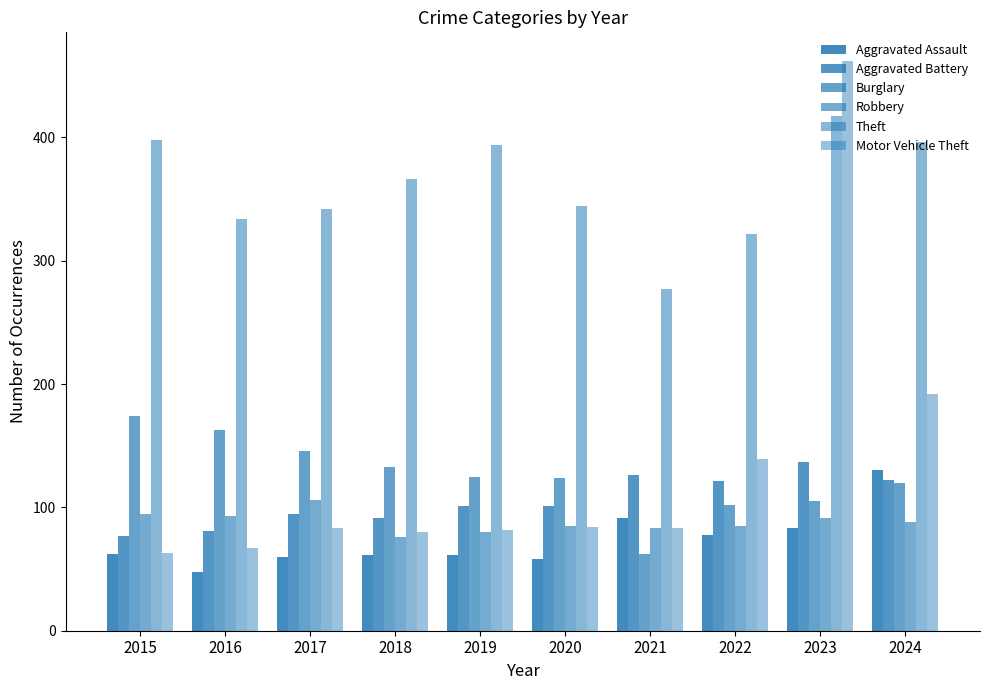

The Robbery series shows 80 at 2019. True or false?

True